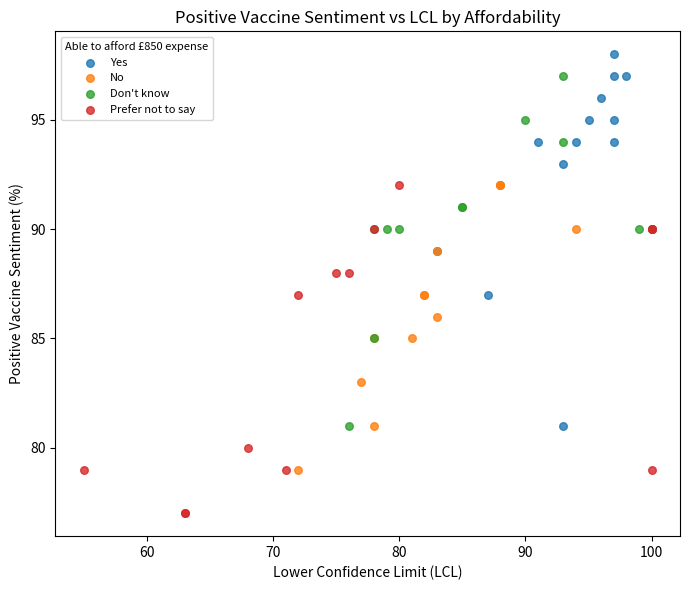

Which series reaches the minimum Y coordinate?

Prefer not to say